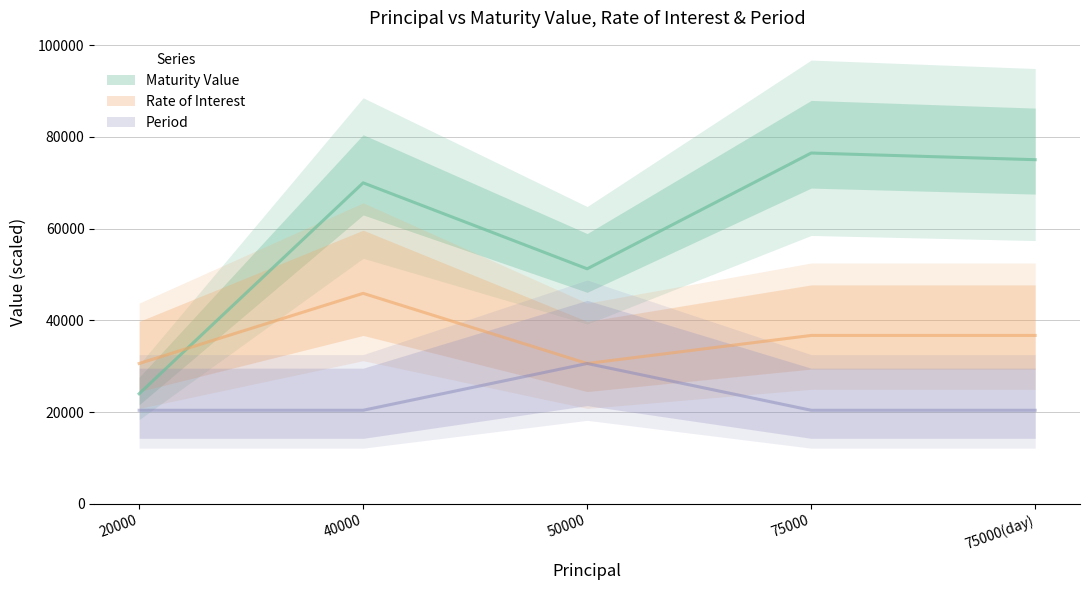

At which category is the sum across all series the highest?

40000